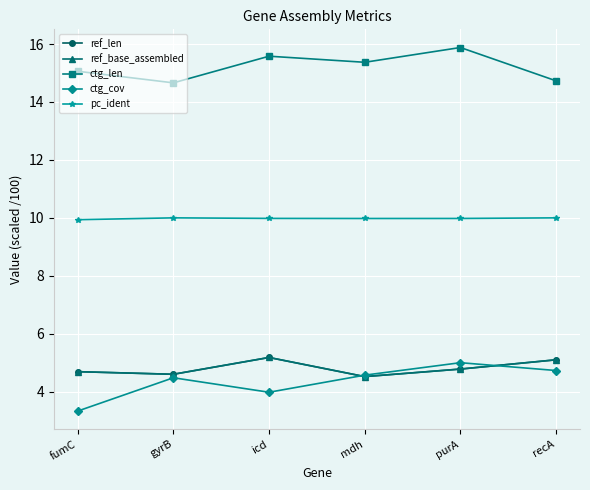

Does the chart have visible grid lines?

Yes